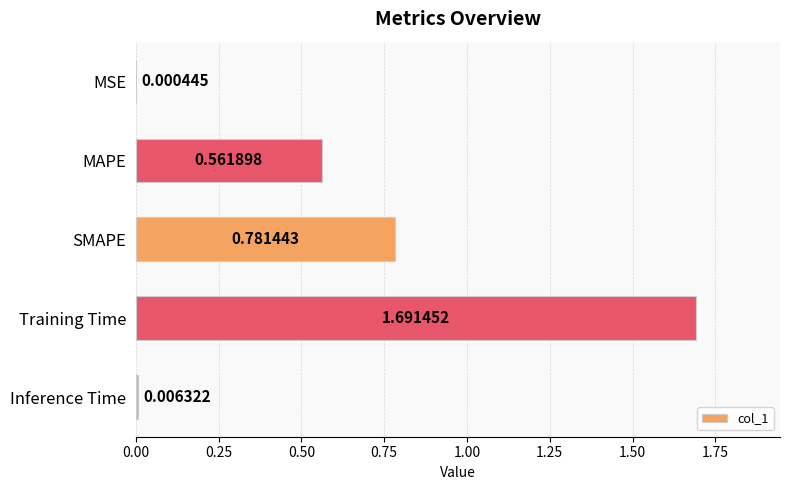

What is the sum of all values?

3.0